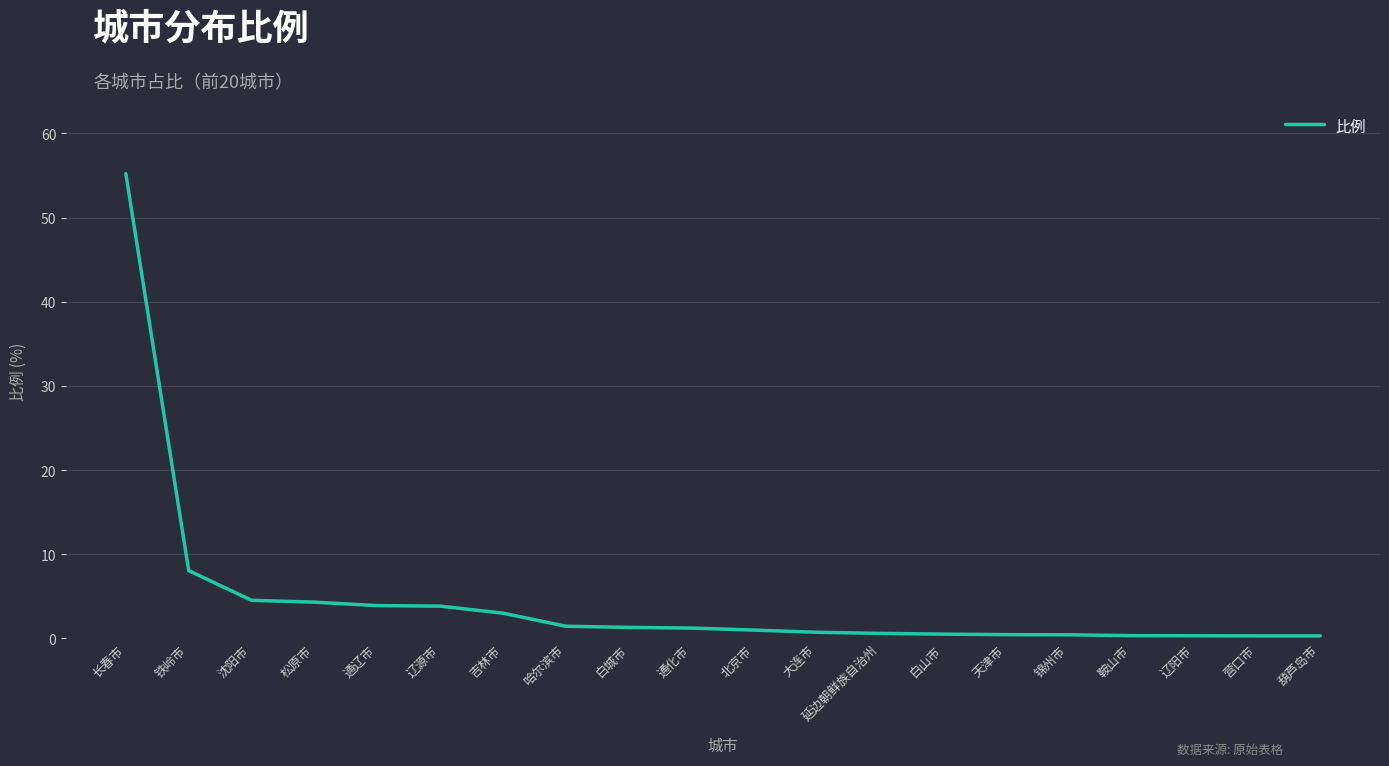

Where is the data nearest to the value 27?

铁岭市